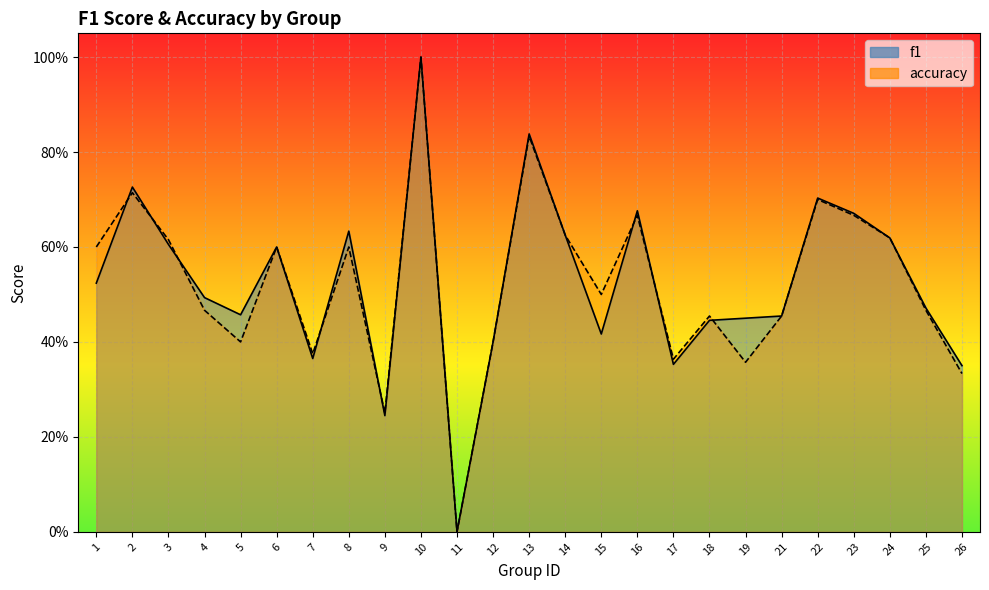

List the series in order of their peak value, lowest first.

f1, accuracy